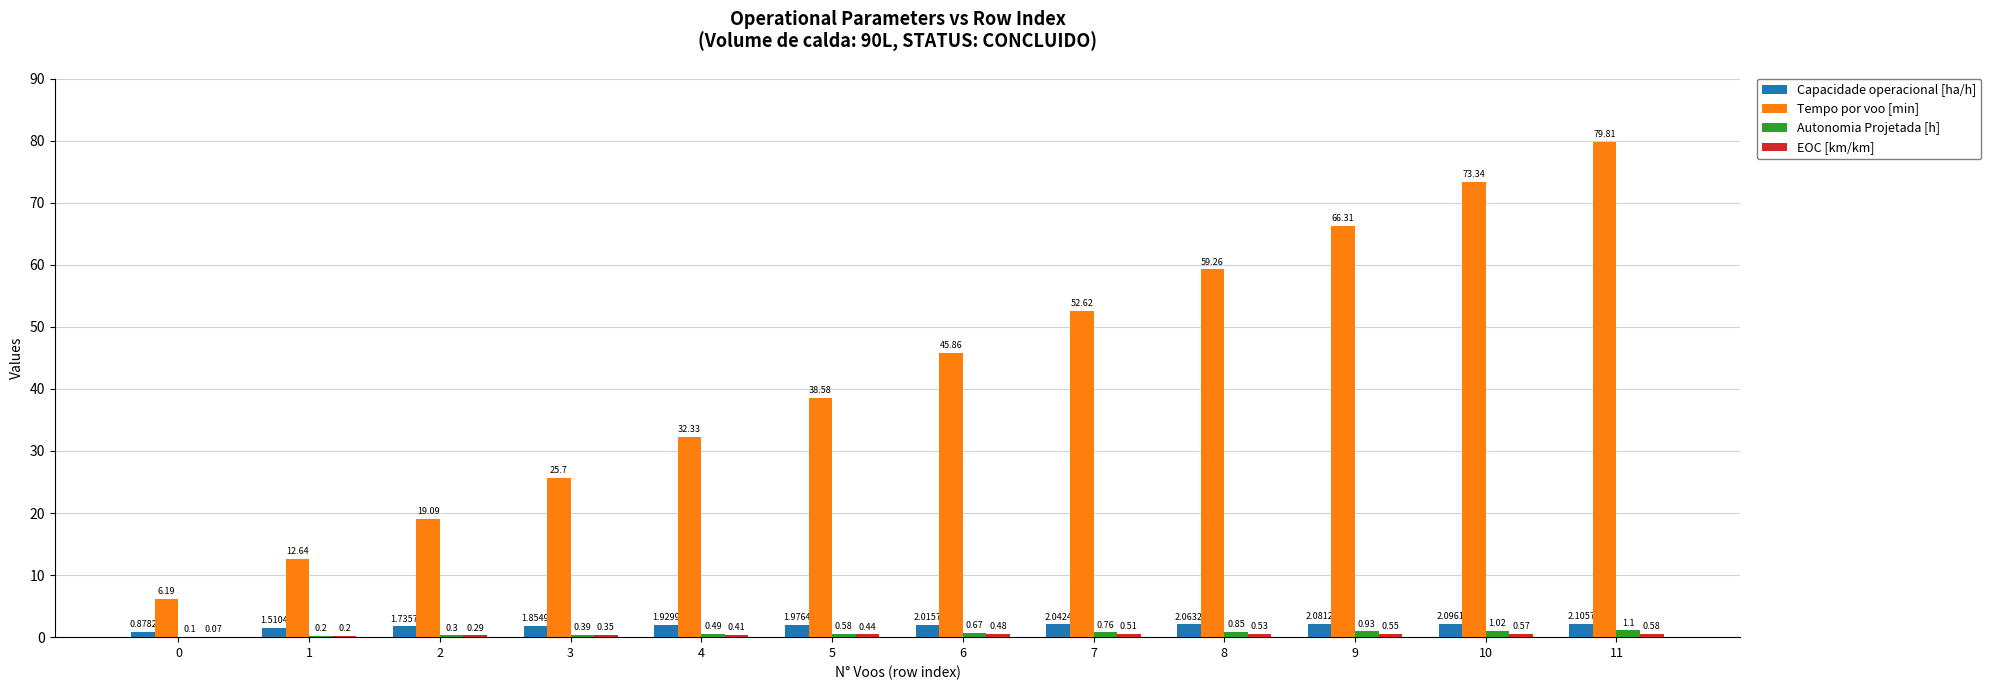

Which series has the largest total across all categories?

Tempo por voo [min]